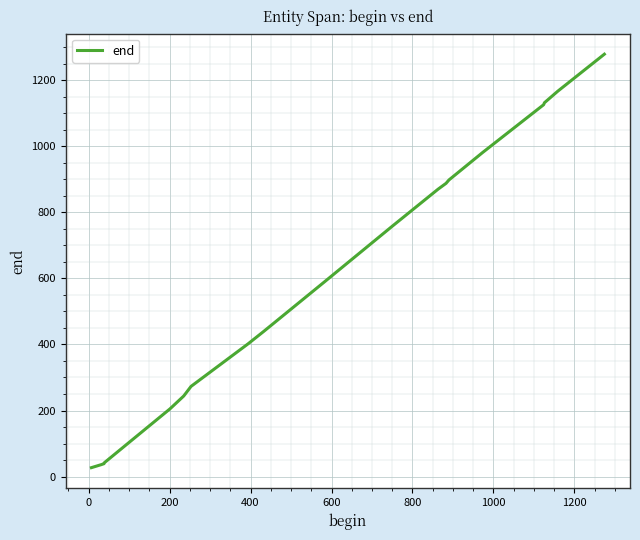

What is the maximum value shown in the chart?

1279